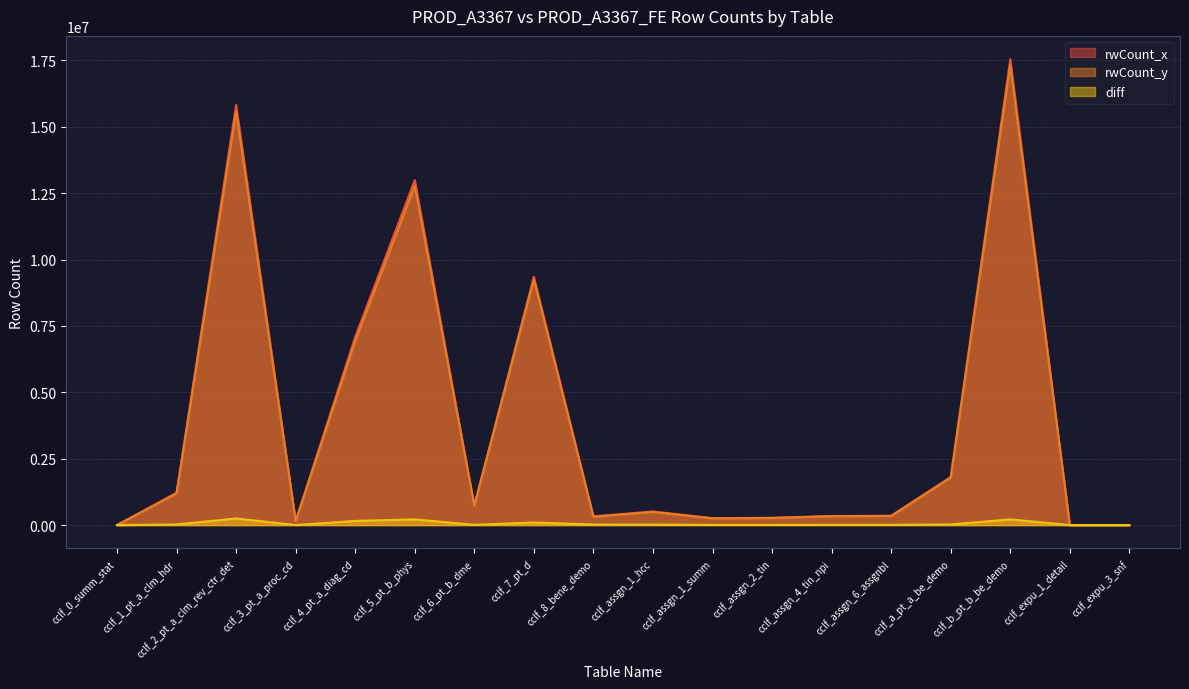

Which series has the widest spread of values?

rwCount_x